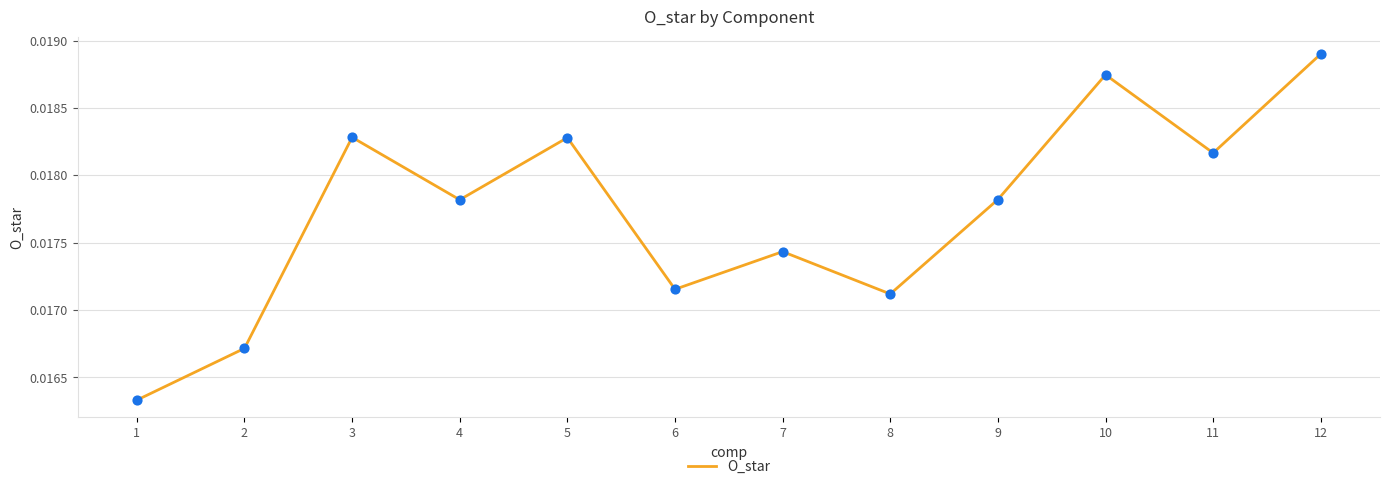

Between 8 and 9, which is larger?

9